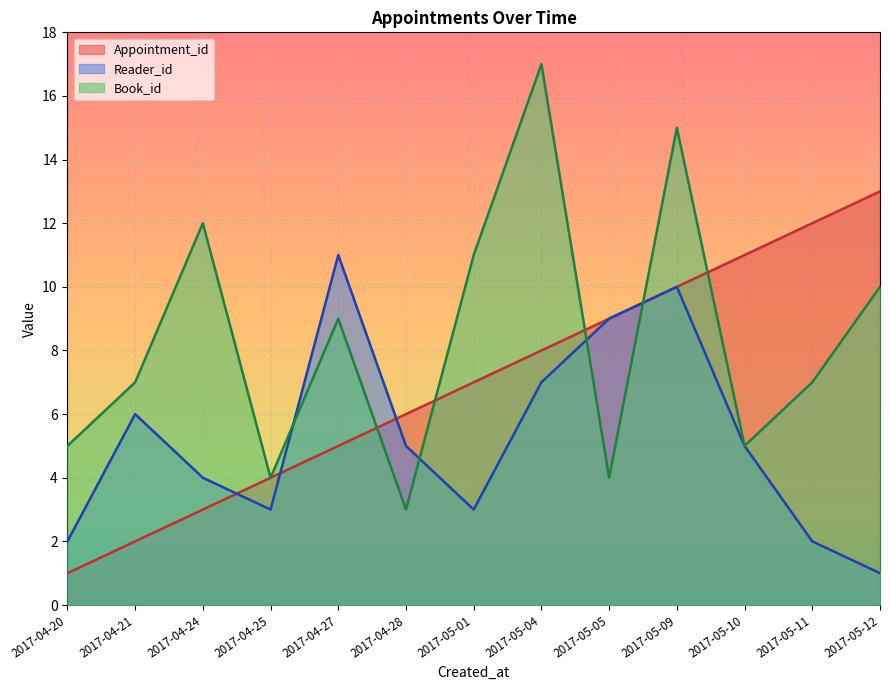

Which category has the lowest value in the Appointment_id series?

2017-04-20